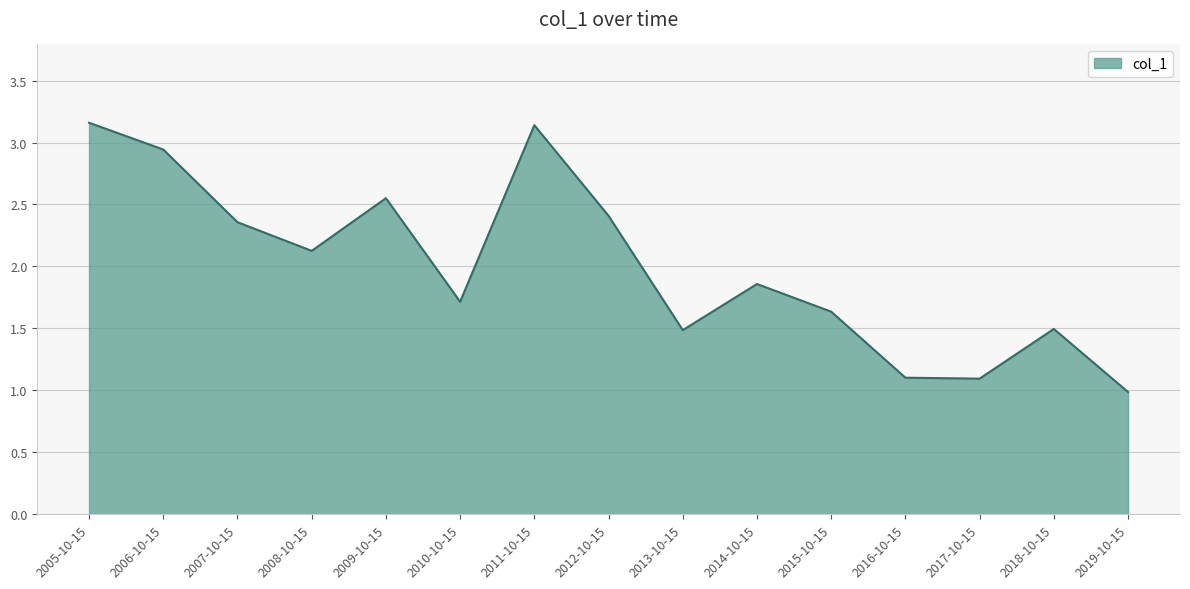

Which label corresponds to the smallest value in the chart?

2019-10-15